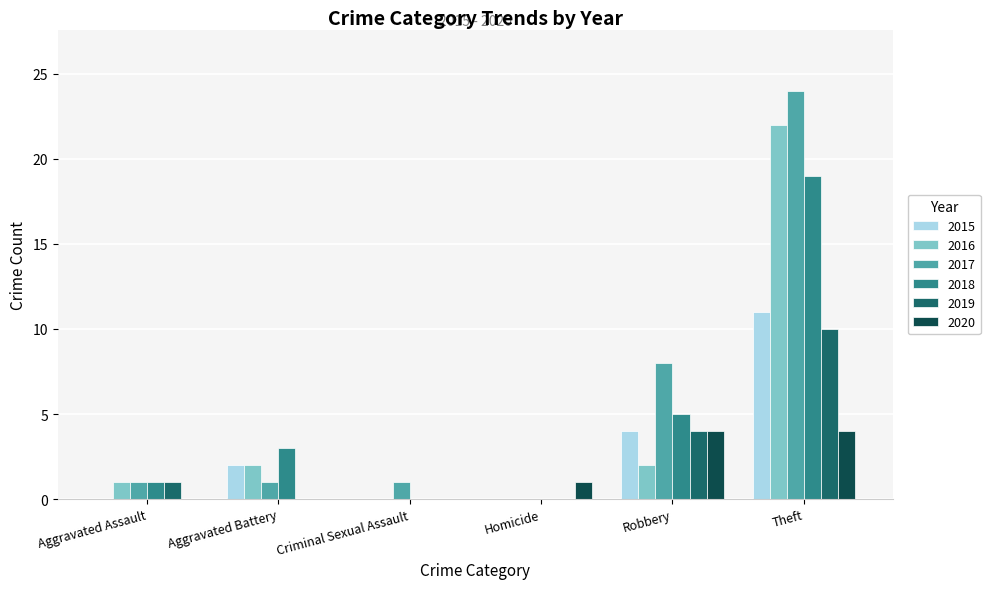

Does the chart contain stacked bars?

No